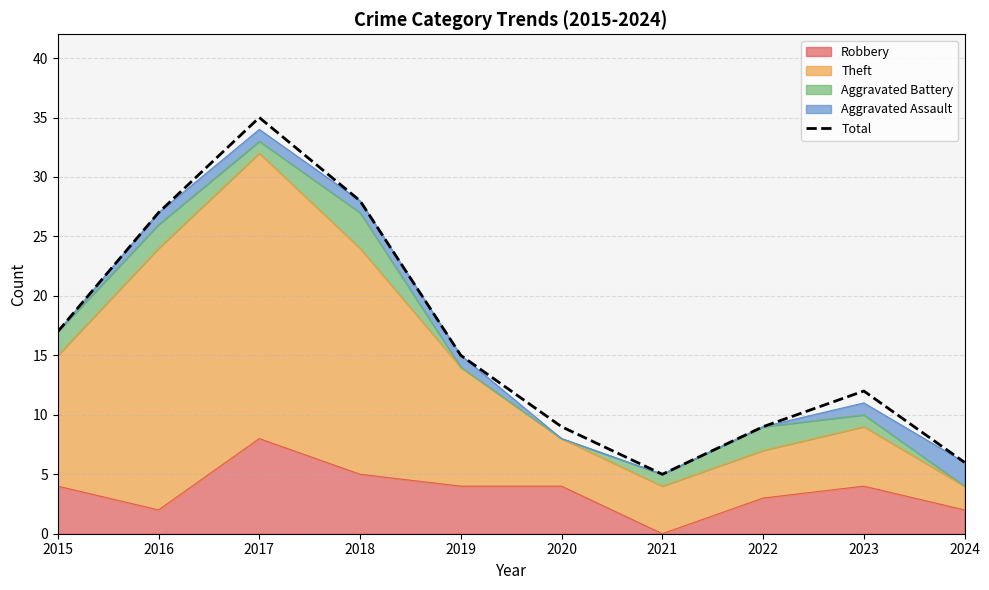

True or false: the data shows 43 at 2018.

False